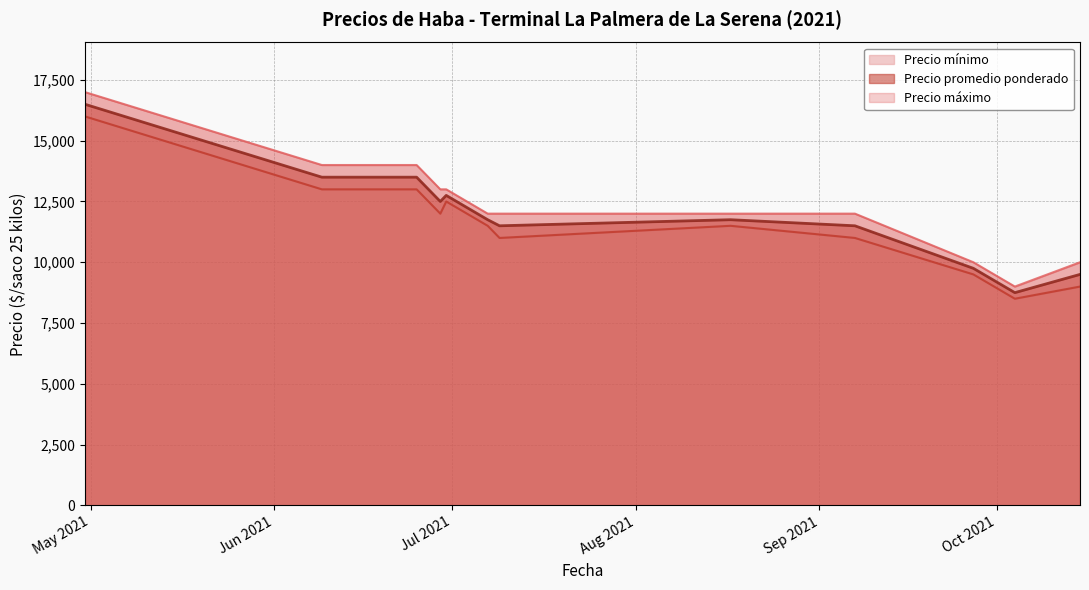

Rank the series by their average value, from lowest to highest.

Precio mínimo, Precio promedio ponderado, Precio máximo